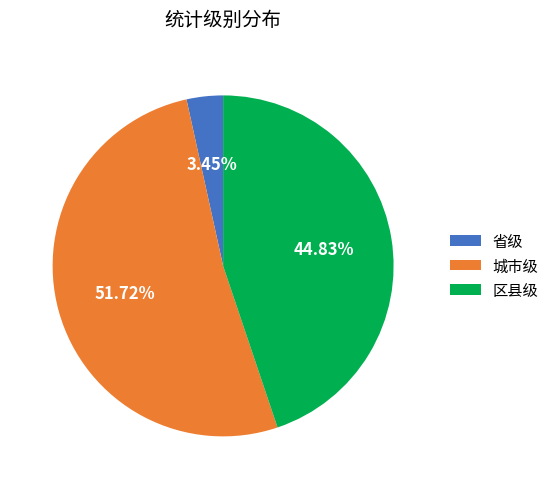

To the nearest percent, what percentage of the pie is 区县级?

45%